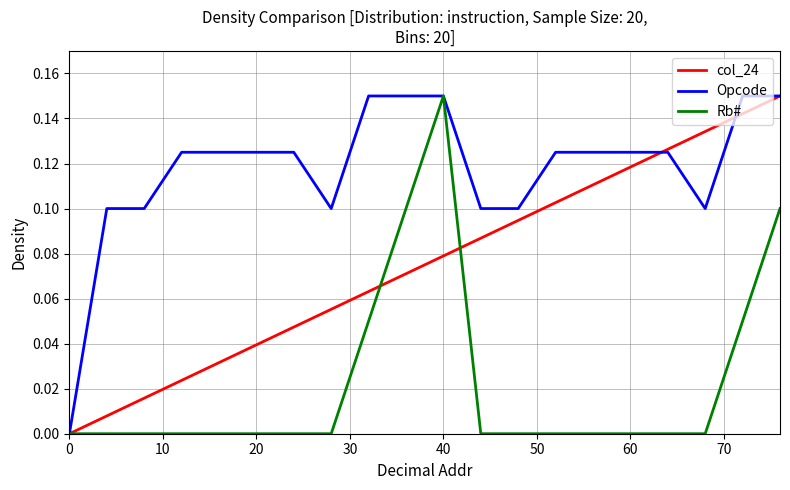

How many Rb# values are between 0 and 1?

20